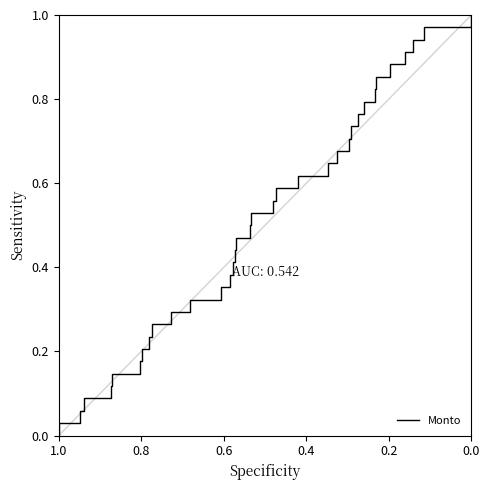

True or false: the data has more than 2 interior local peaks.

False